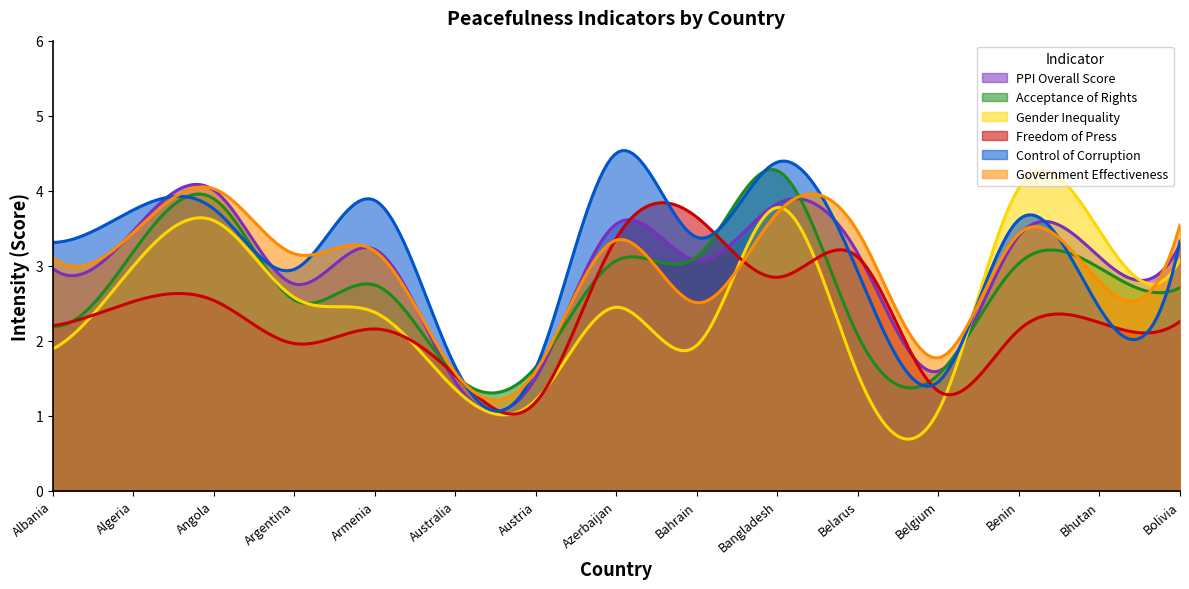

In Government Effectiveness, how many points are lower than both neighbors (excluding endpoints)?

6